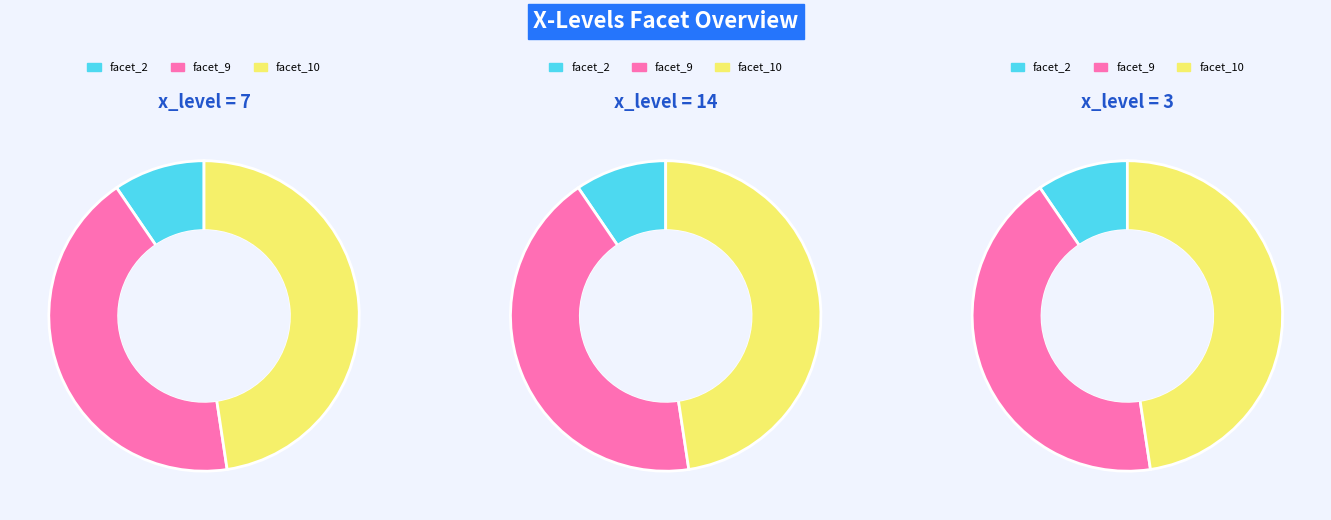

Does any single category account for the majority?

No